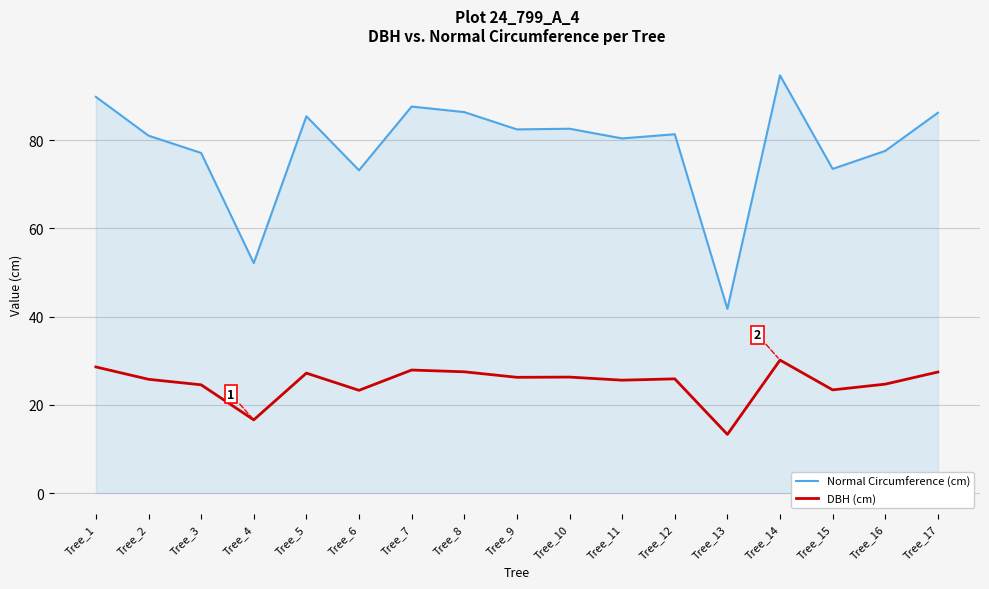

The Normal Circumference (cm) series shows 36.8 at Tree_10. True or false?

False